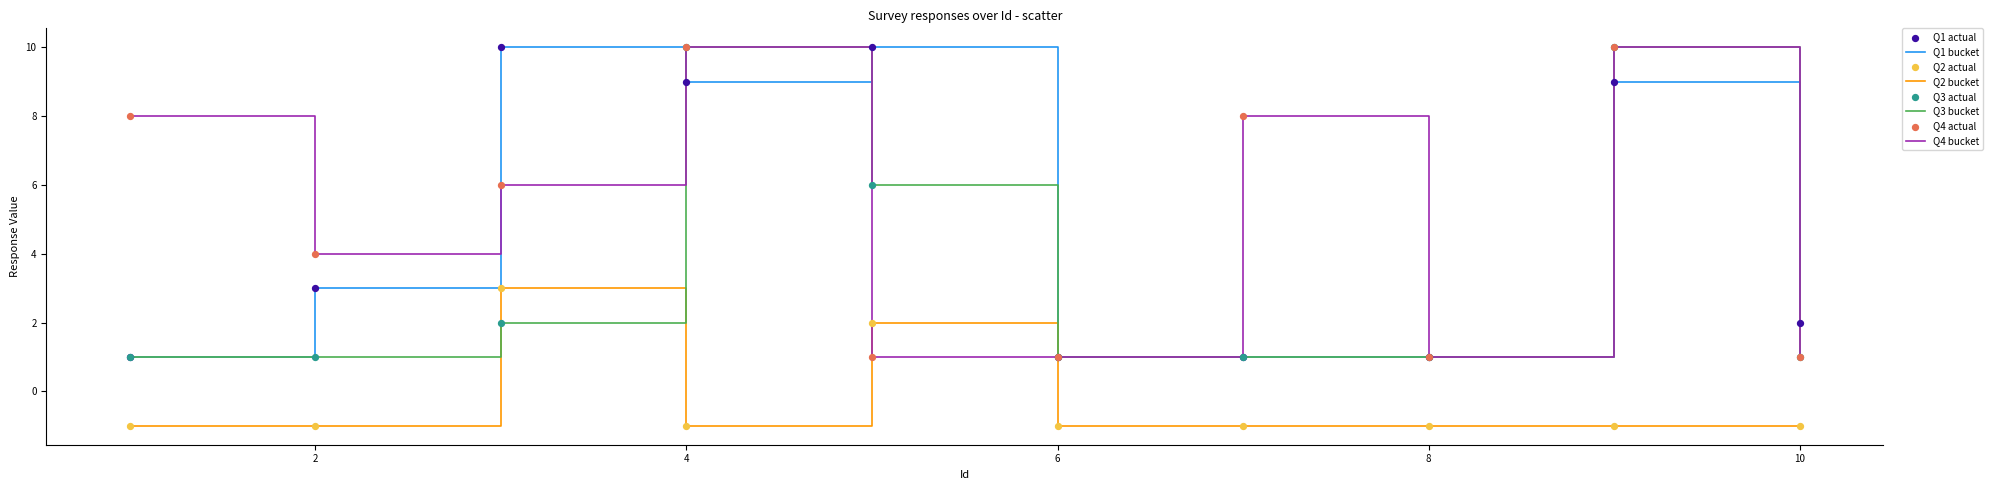

What is the greatest value displayed?

10